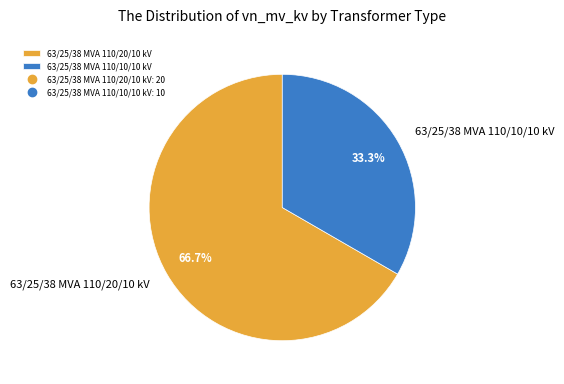

What is the total percentage of 63/25/38 MVA 110/10/10 kV and 63/25/38 MVA 110/20/10 kV?

100.0%